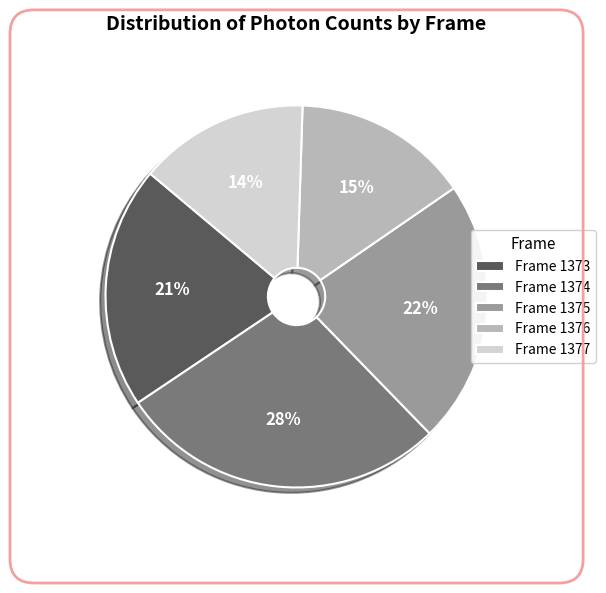

How many segments does this pie chart have?

5